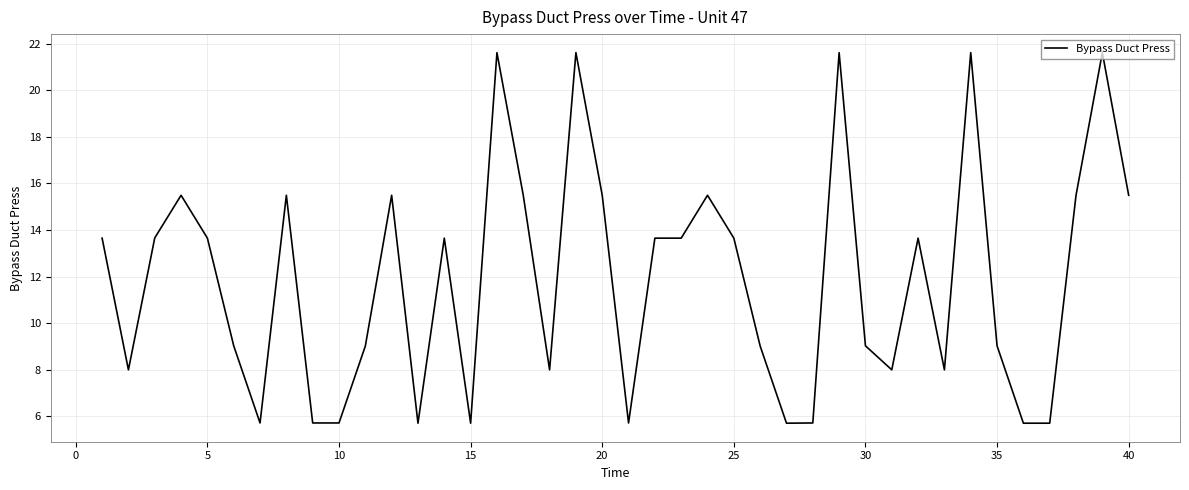

True or false: the data has more than 0 interior local peaks.

True